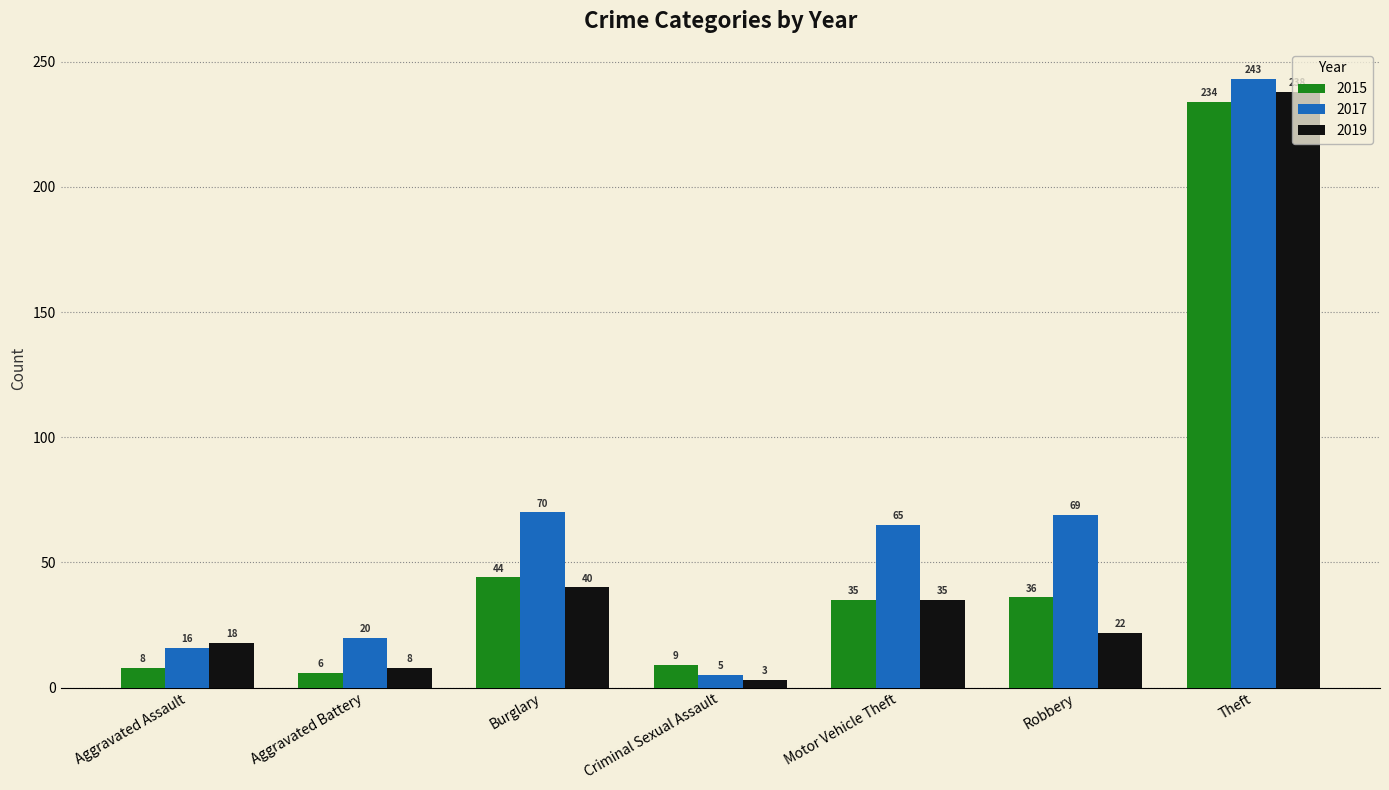

The 2015 series shows 9 at Criminal Sexual Assault. True or false?

True